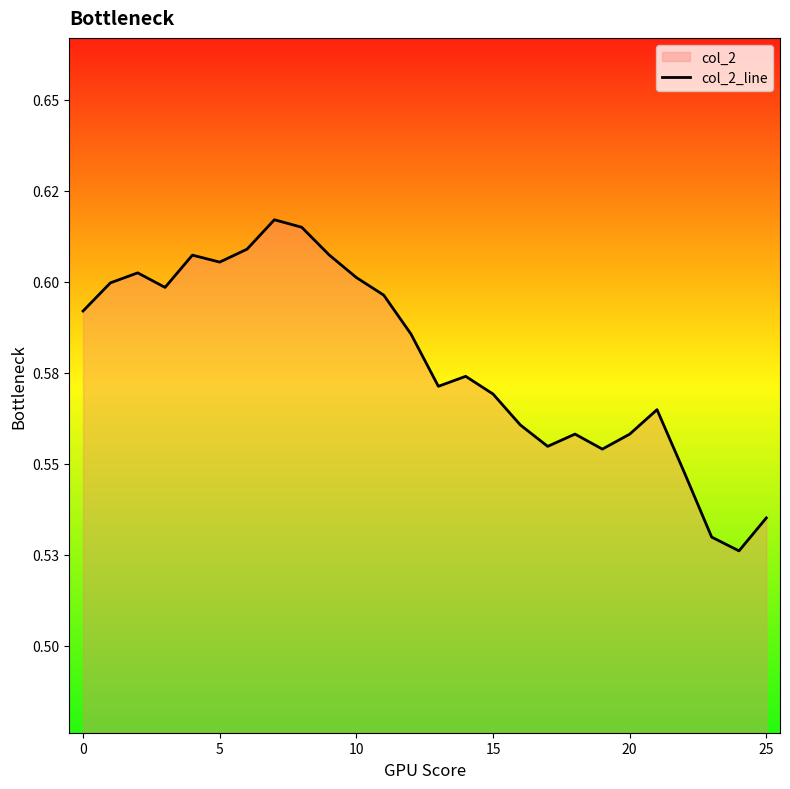

What is the difference between the maximum and minimum values?

0.1